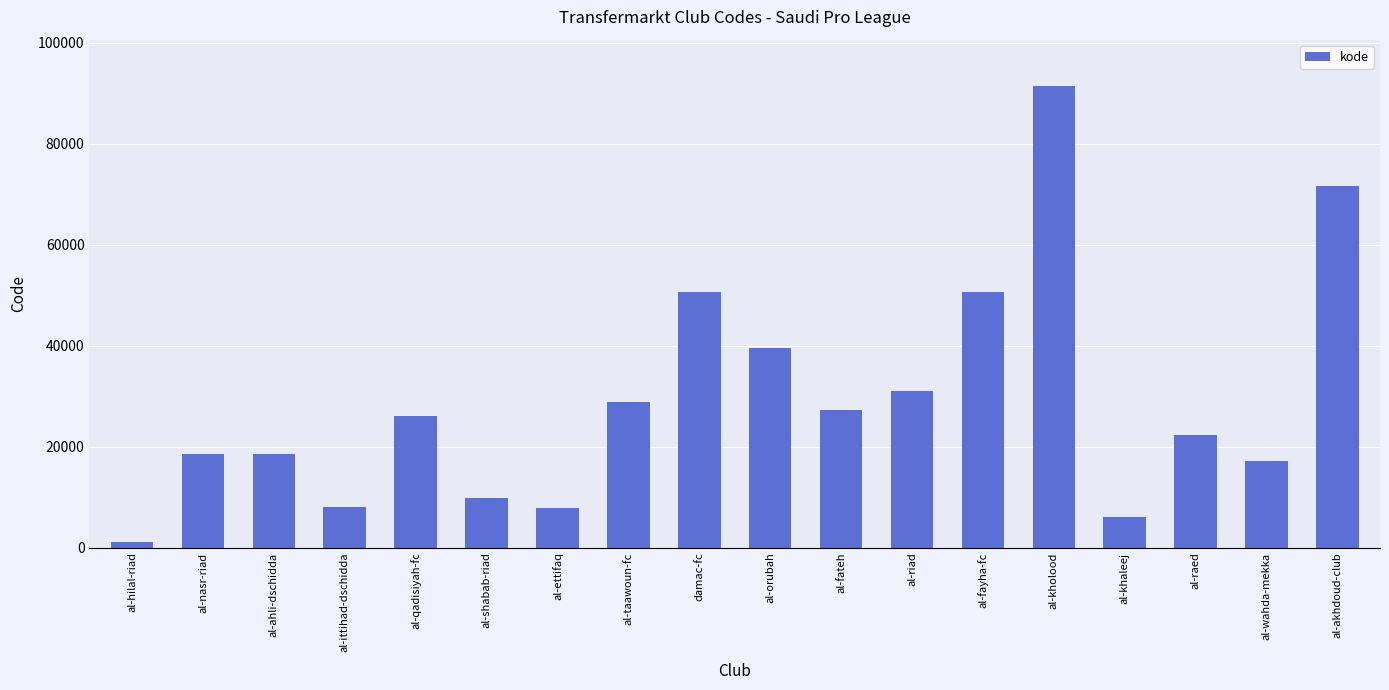

What value does the data have at al-riad, to the nearest 50?

31000